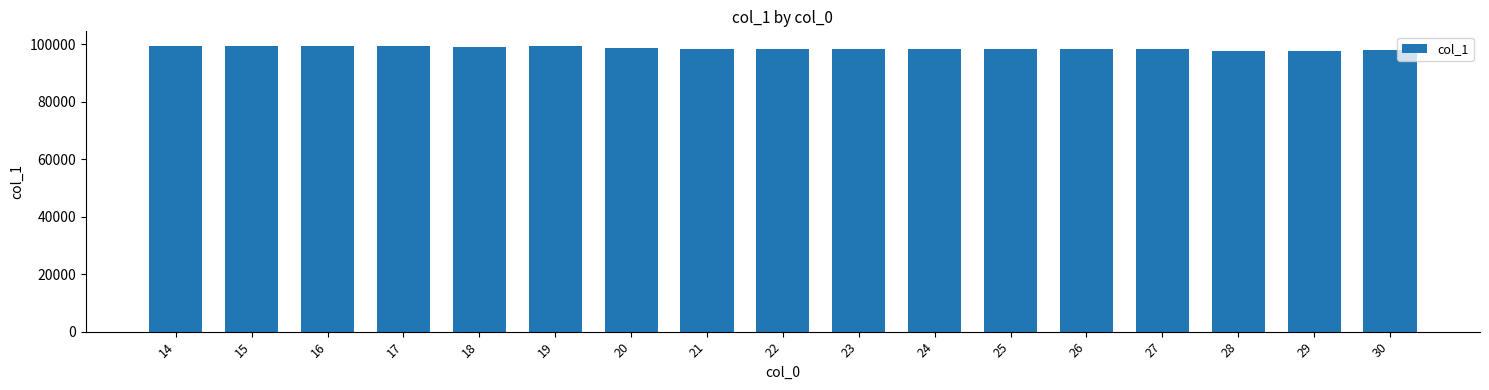

How many bars are there in total?

17